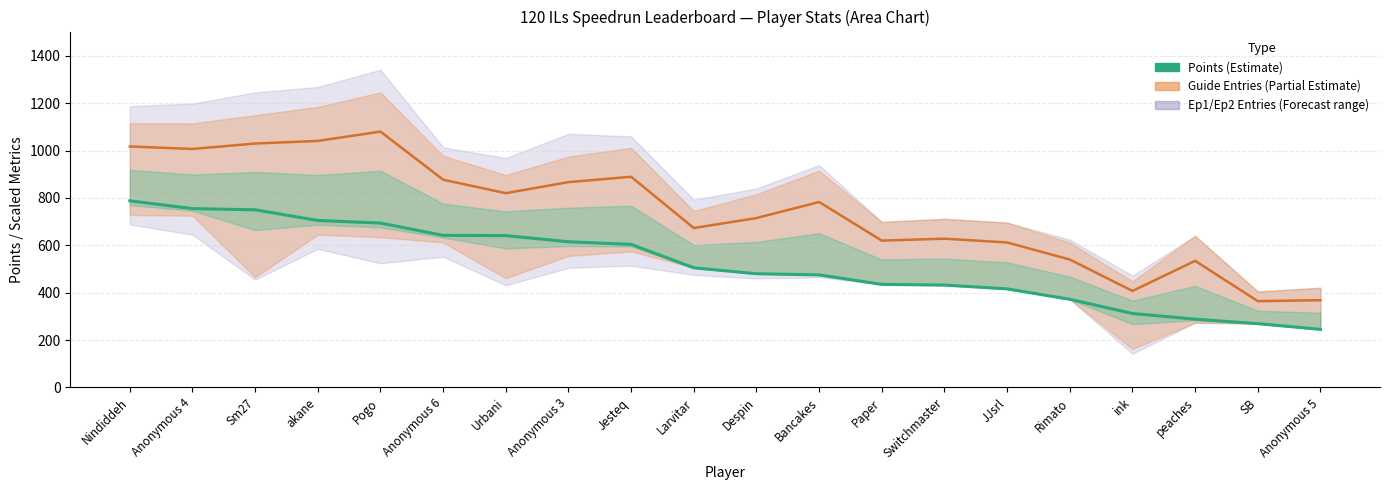

Reading left to right, transcribe all the data shown in this chart.

Points: 788.0	755.0	750.0	705.0	694.0	642.0	641.0	615.0	604.0	505.0	480.0	475.0	435.0	432.0	416.0	372.0	312.0	288.0	269.0	245.0
Ep2_entries: 1017.6	1007.0	1030.0	1041.0	1080.4	877.2	820.2	867.0	889.6	673.0	715.2	783.0	619.8	628.0	612.0	540.0	407.2	534.4	364.2	368.2